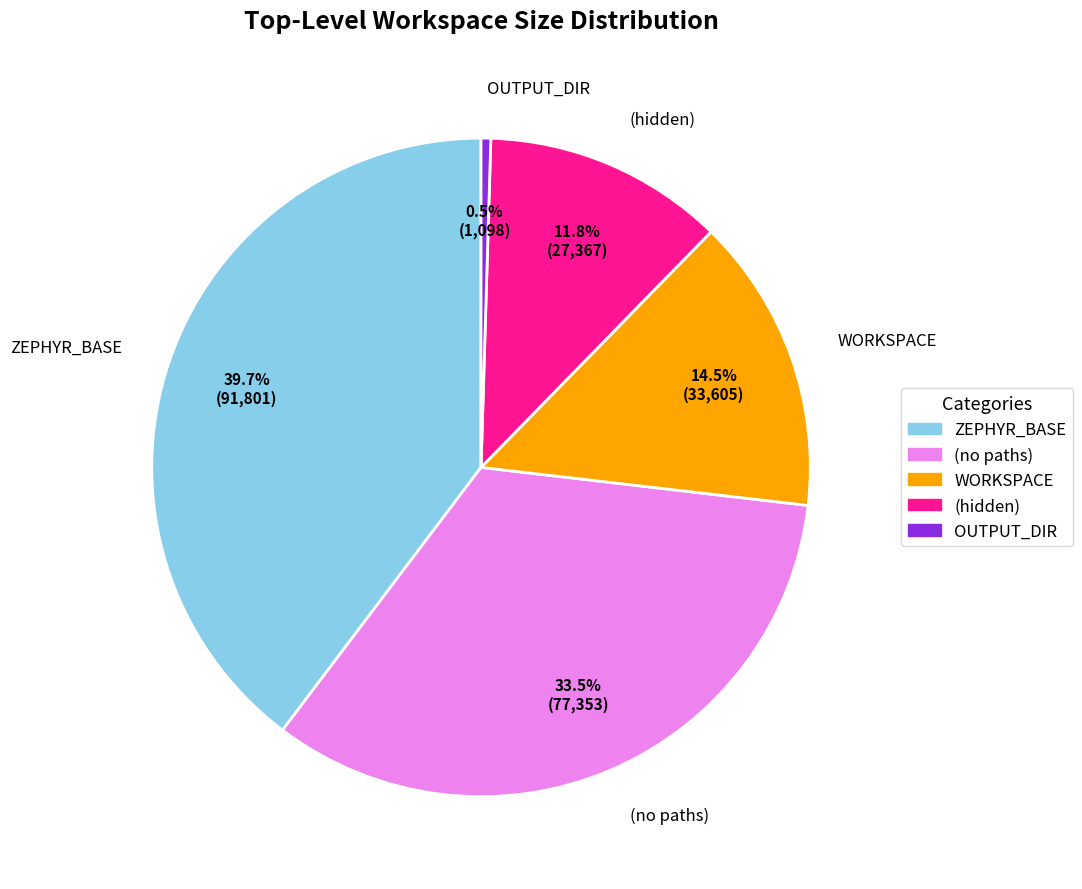

To the nearest percent, what is the combined percentage of (hidden) and (no paths)?

45%